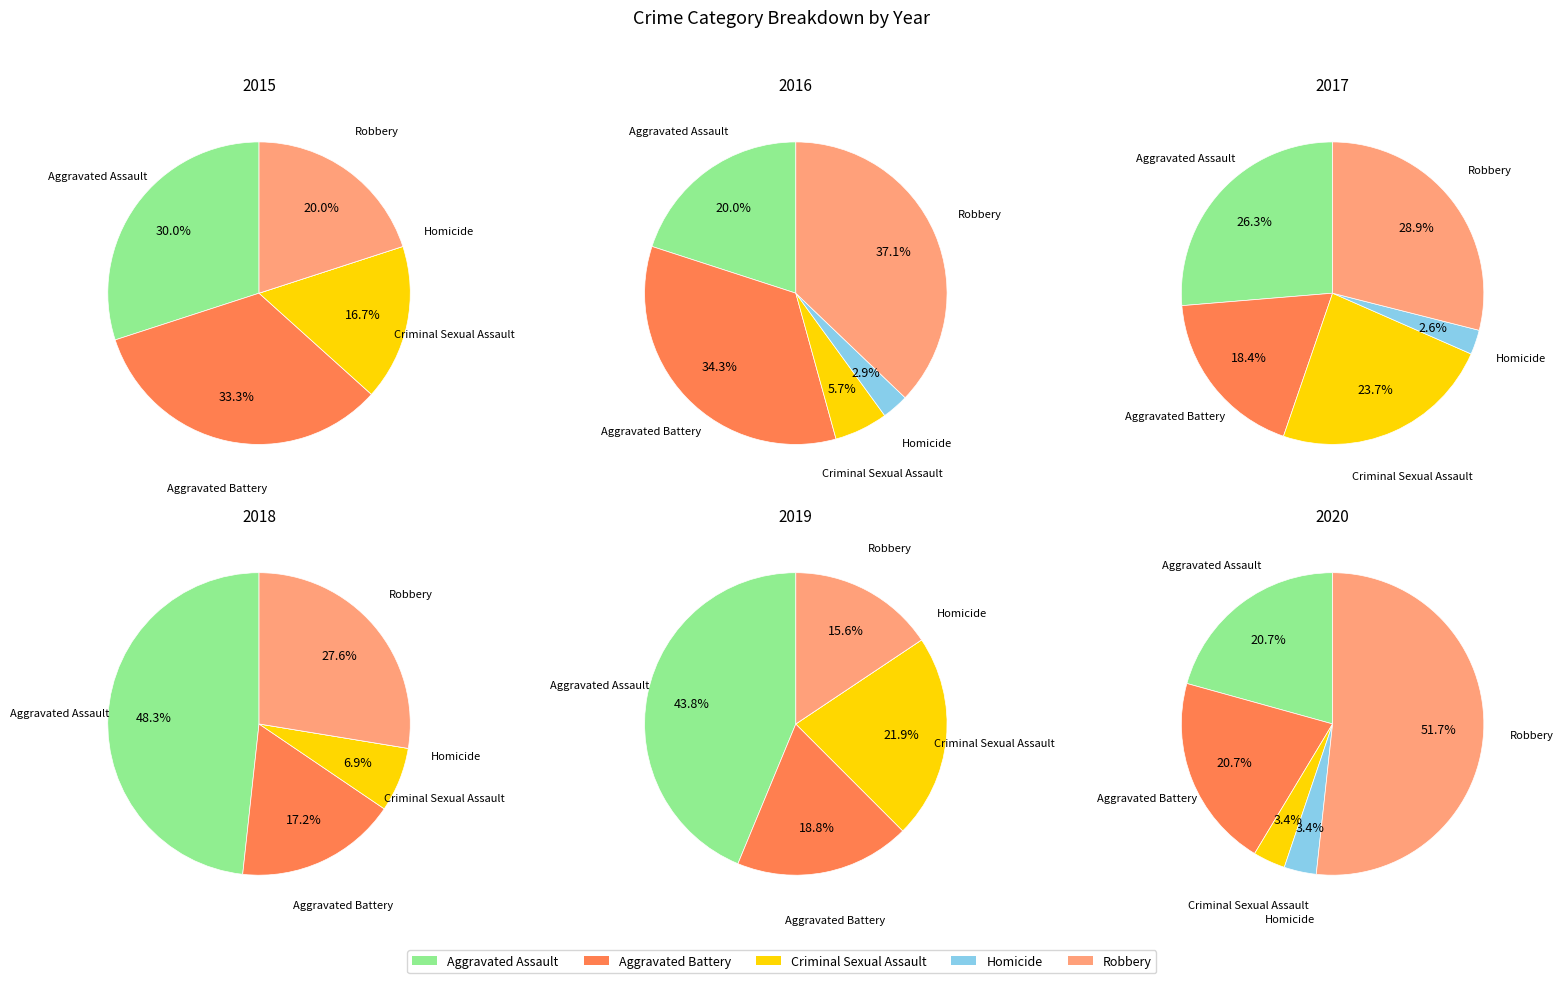

The 8 slice represents 8% of the pie. True or false?

False